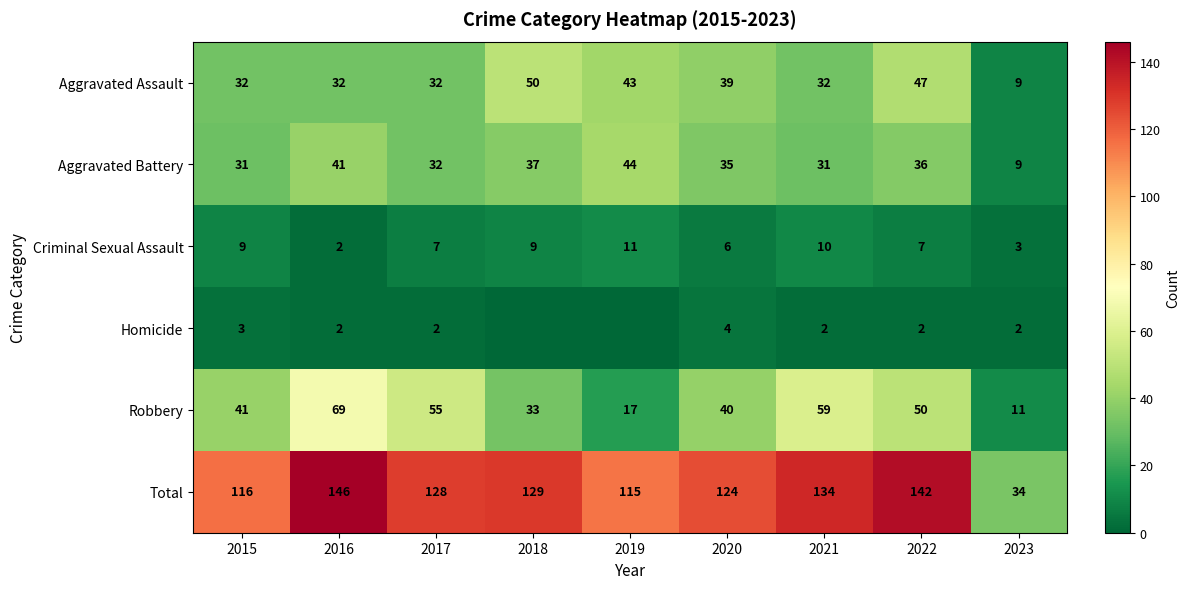

The Total series shows 151 at 2019. True or false?

False